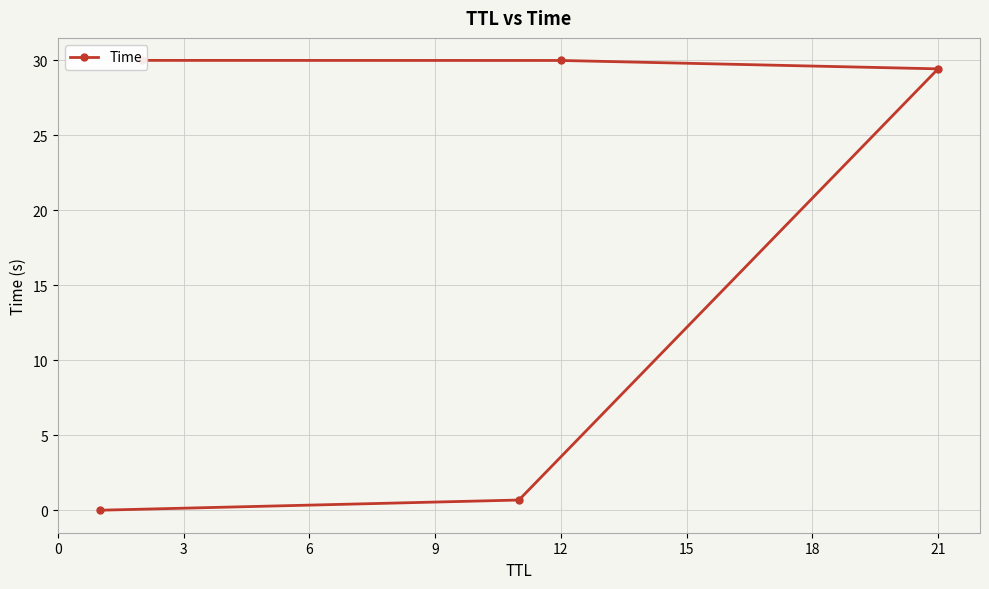

What is the value of the 3rd point from the left?

29.4